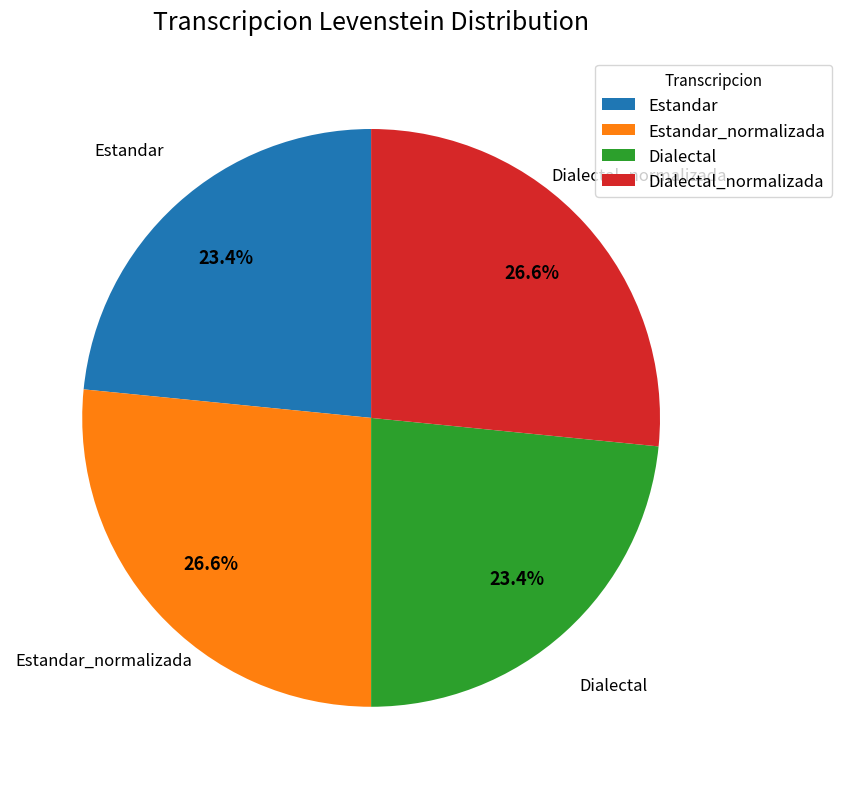

To the nearest percent, what is the difference between the largest and smallest slice percentages?

3%